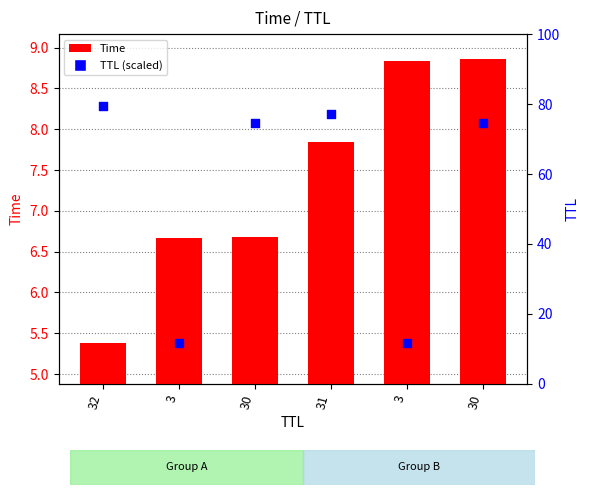

What is the change in value from 31 to 30?

+1.0